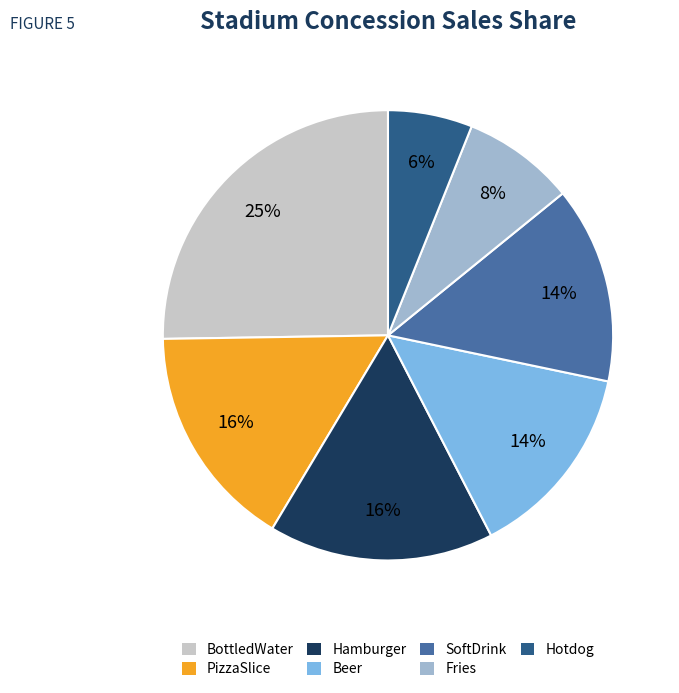

Do Beer and SoftDrink together represent more than half of the pie?

No